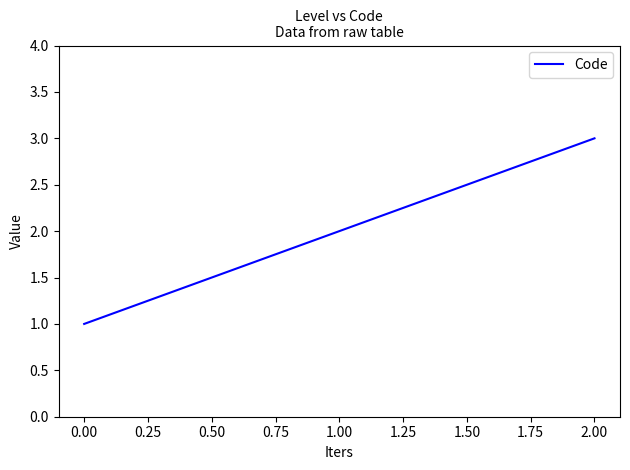

At which category does the chart reach its minimum across all series?

0.00